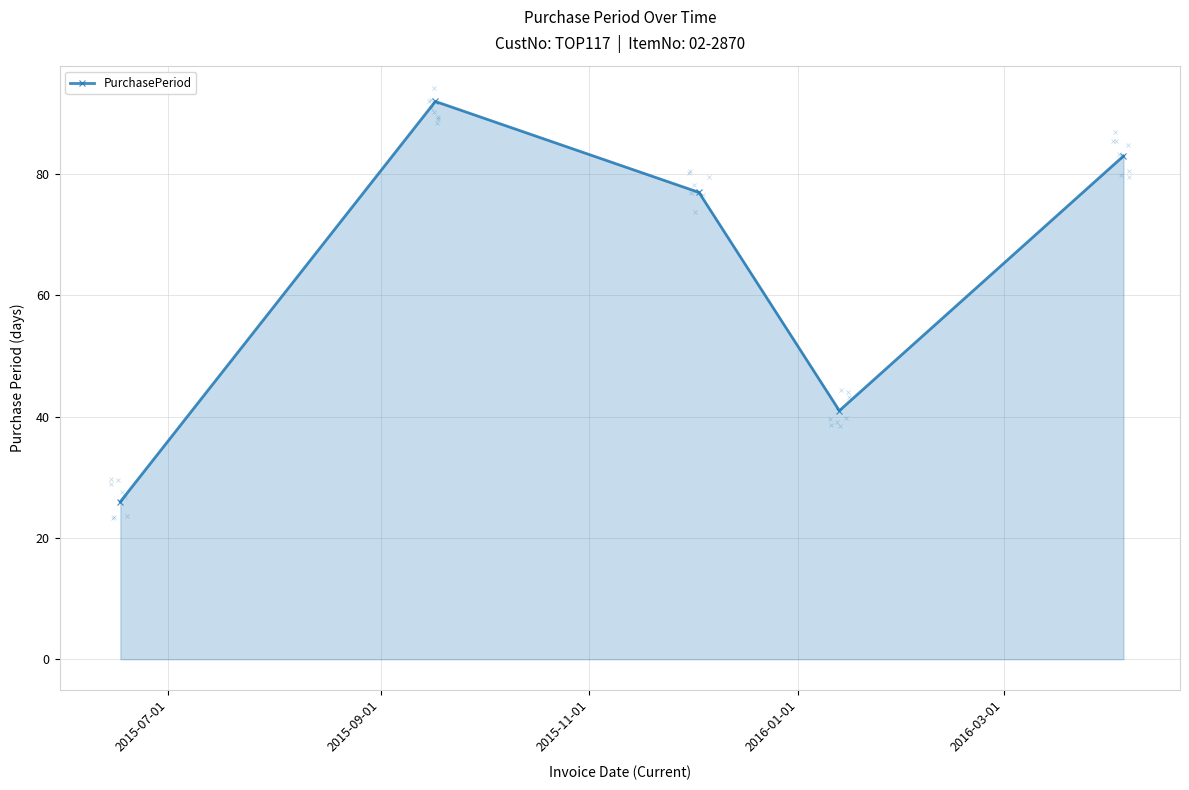

How many points are lower than both their immediate neighbors (excluding endpoints)?

1